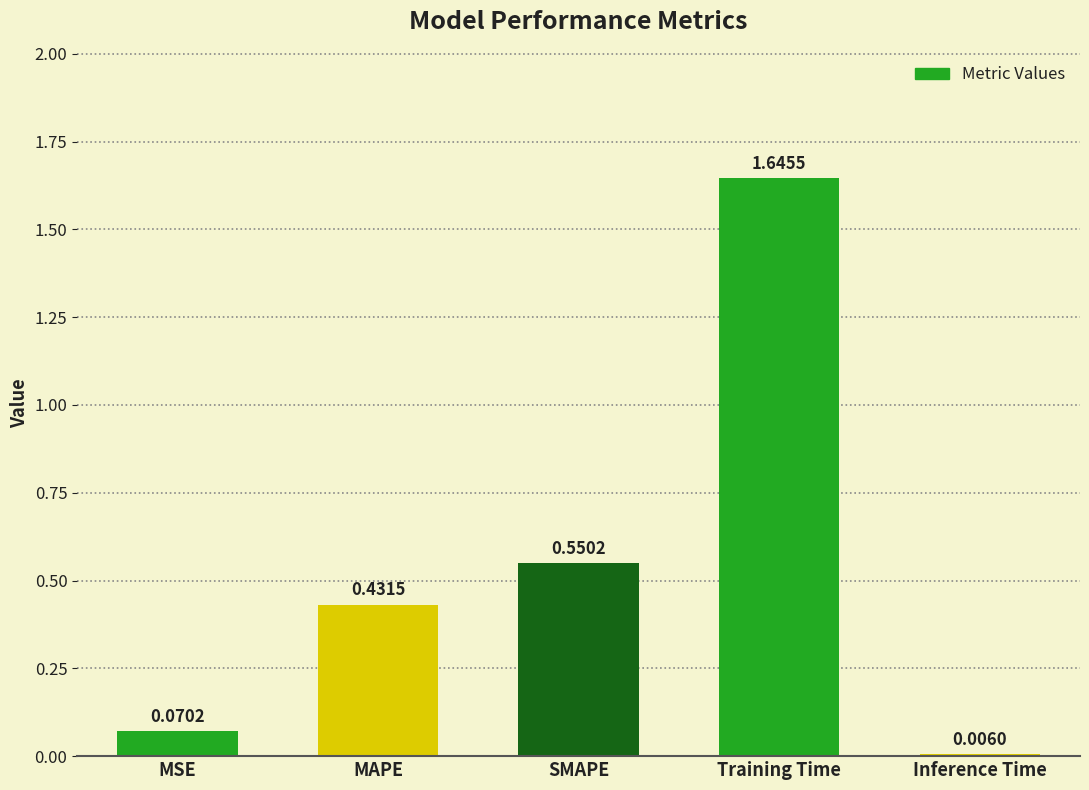

What is the sum of the values at SMAPE and MAPE?

1.0